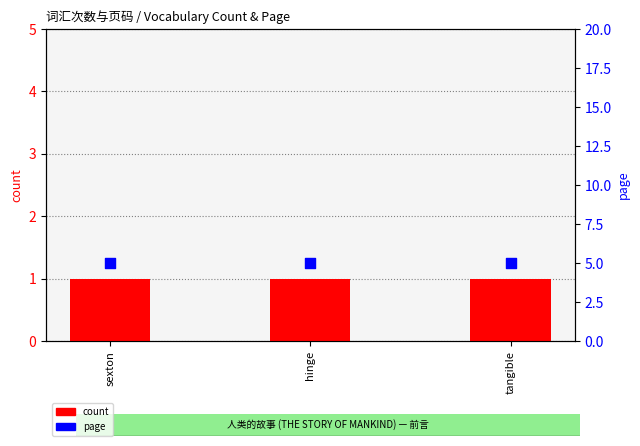

What is the total value across all series at hinge?

6